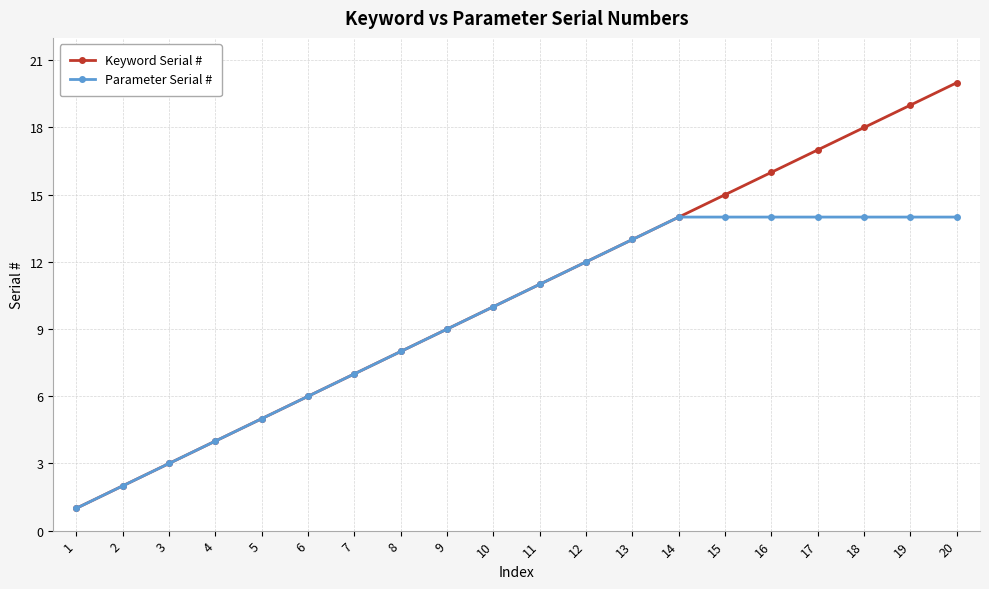

Reading left to right, list all the values displayed in this chart.

Keyword Serial #: 1=1	2=2	3=3	4=4	5=5	6=6	7=7	8=8	9=9	10=10	11=11	12=12	13=13	14=14	15=15	16=16	17=17	18=18	19=19	20=20
Parameter Serial #: 1=1	2=2	3=3	4=4	5=5	6=6	7=7	8=8	9=9	10=10	11=11	12=12	13=13	14=14	15=14	16=14	17=14	18=14	19=14	20=14